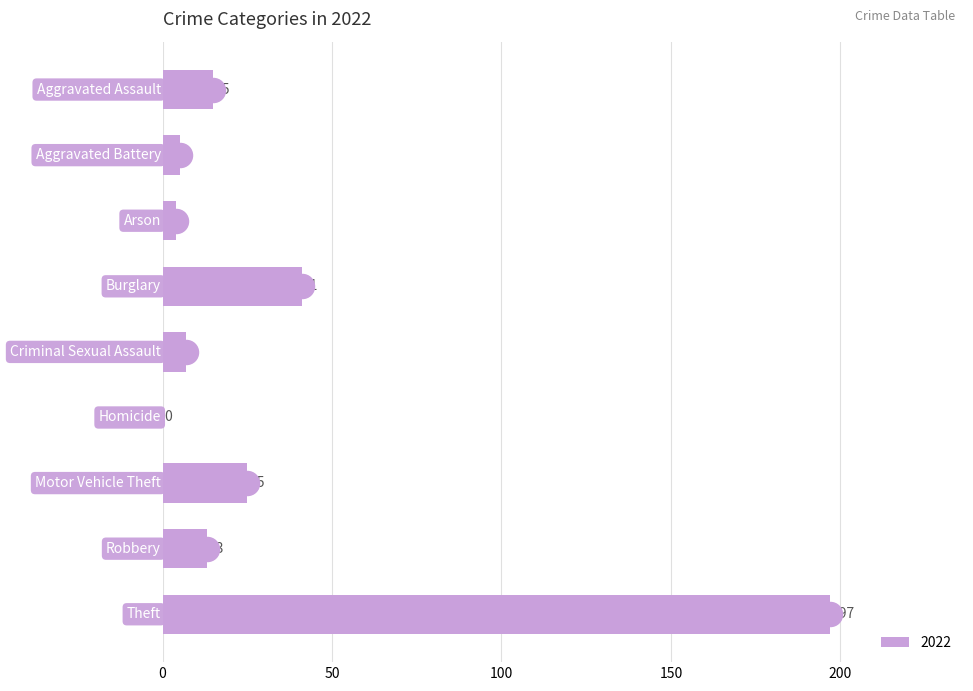

Between Homicide and Aggravated Assault, which is larger?

Aggravated Assault